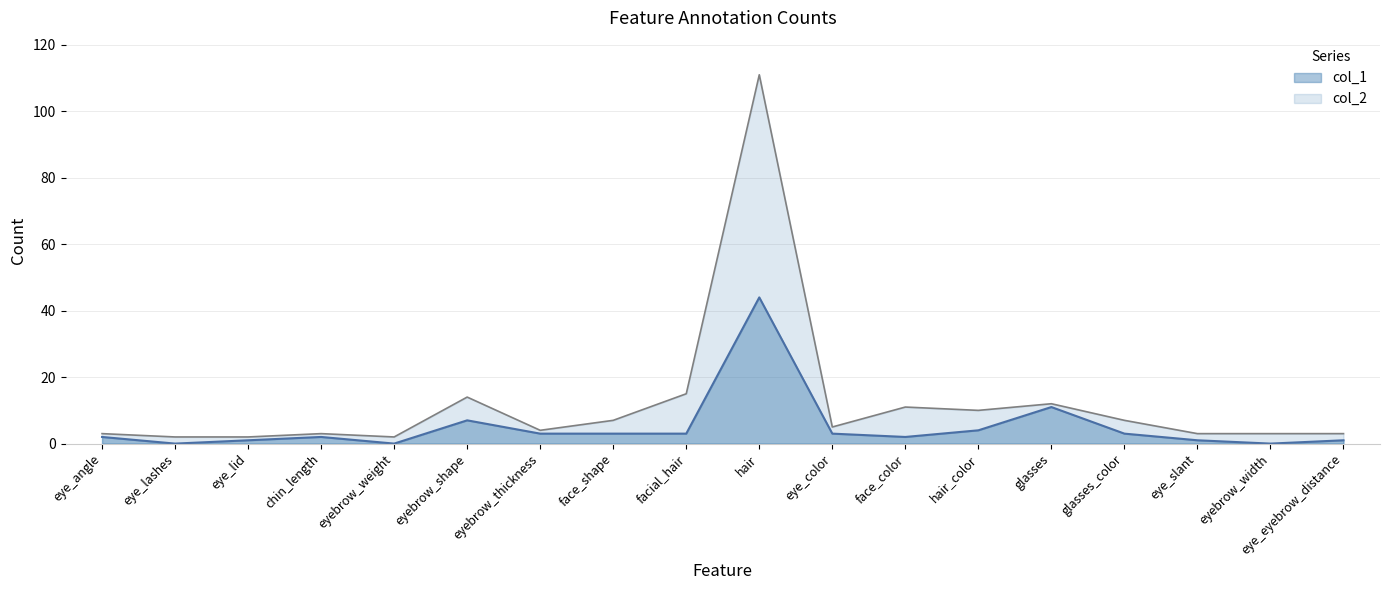

At which label is col_2 line closest to 56?

facial_hair